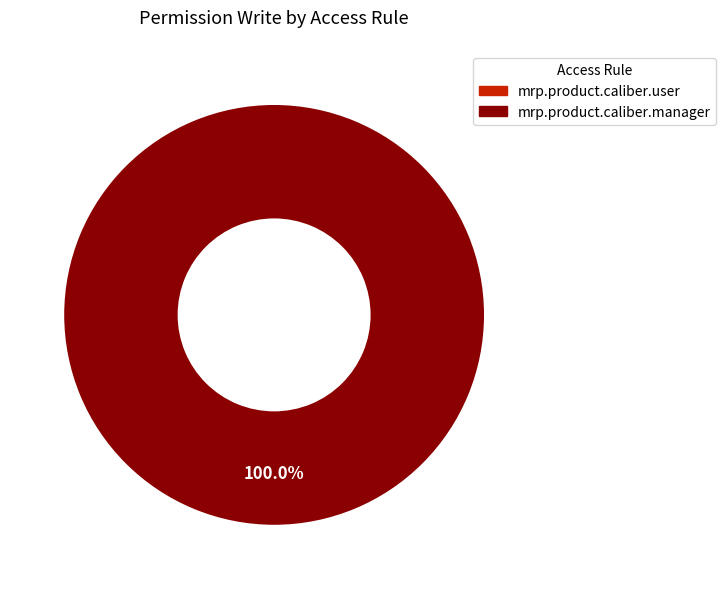

To the nearest percent, what is the difference between the largest and smallest slice percentages?

100%